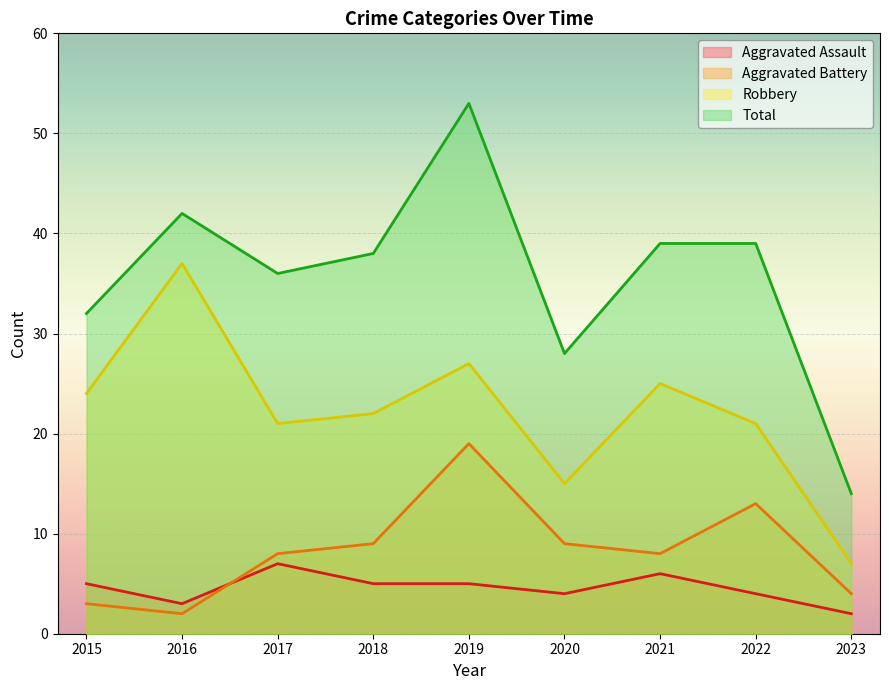

In Aggravated Assault, how many points are higher than both neighbors (excluding endpoints)?

2